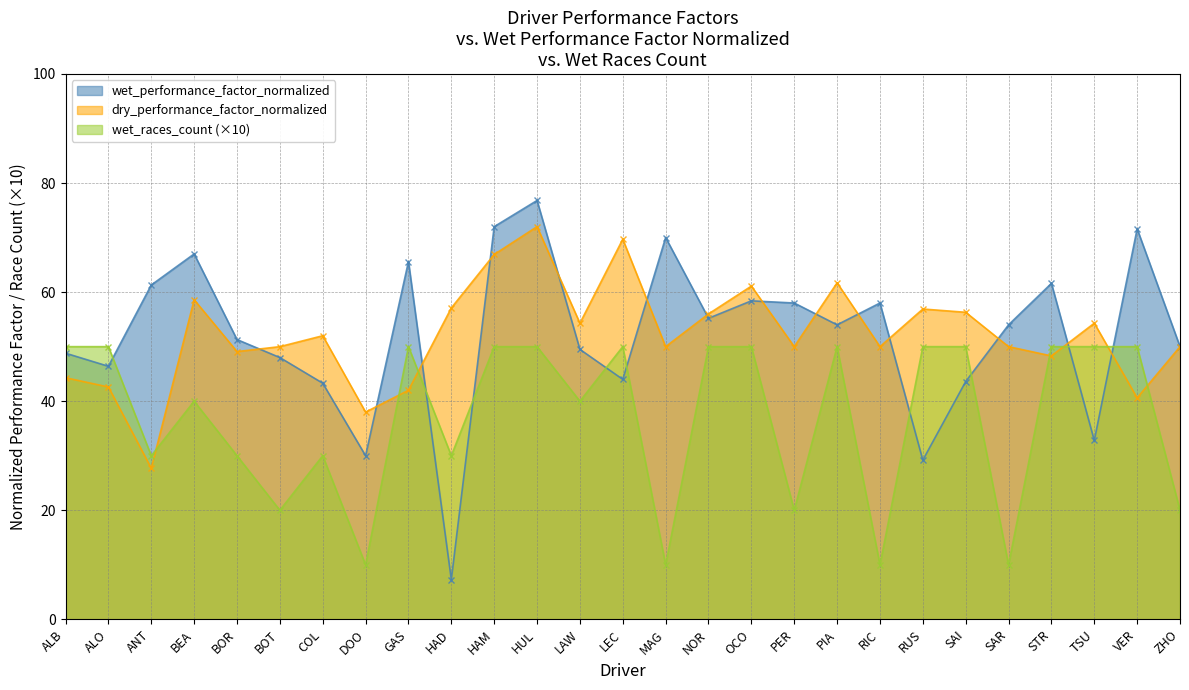

Rank the categories by wet_performance_factor_normalized value from lowest to highest.

HAD, RUS, DOO, TSU, COL, SAI, LEC, ALO, BOT, ALB, LAW, ZHO, BOR, PIA, SAR, NOR, PER, RIC, OCO, ANT, STR, GAS, BEA, MAG, VER, HAM, HUL